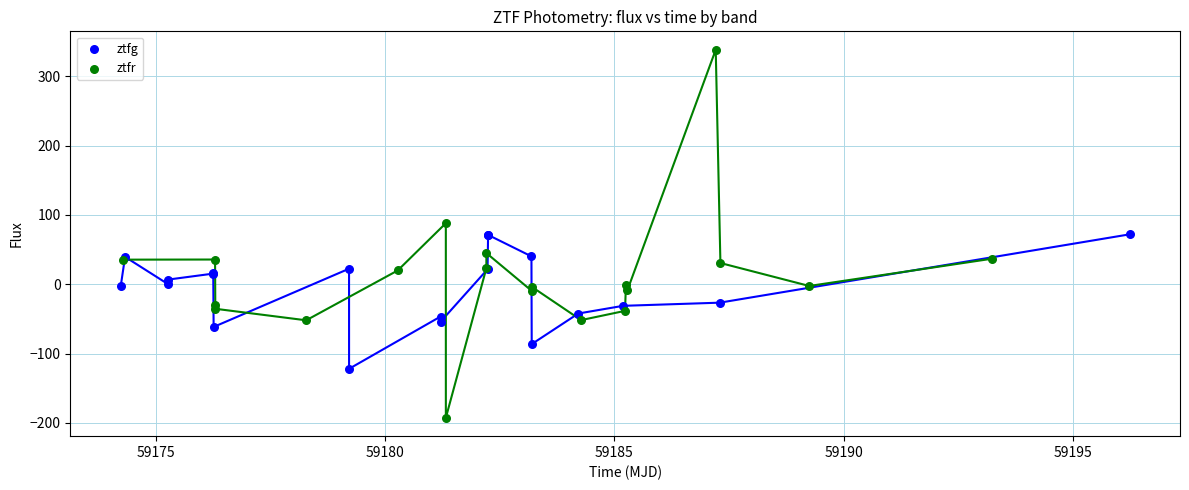

Which series contains the lowest Y value?

ztfr